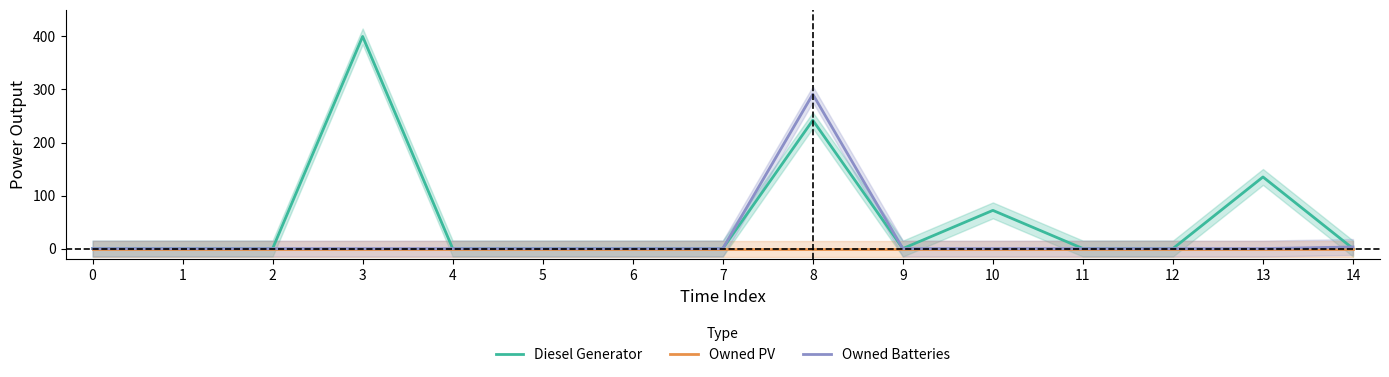

What is the greatest value displayed?

400